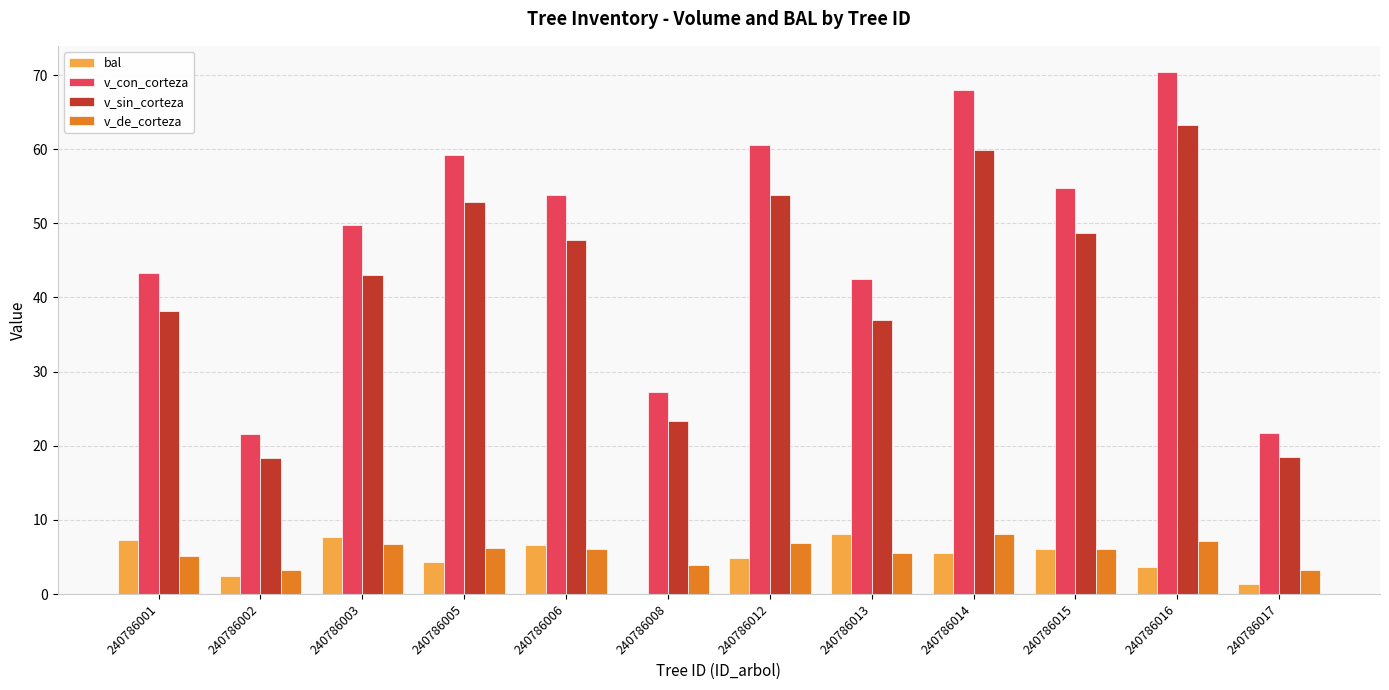

What is the sum of all v_sin_corteza values?

504.7